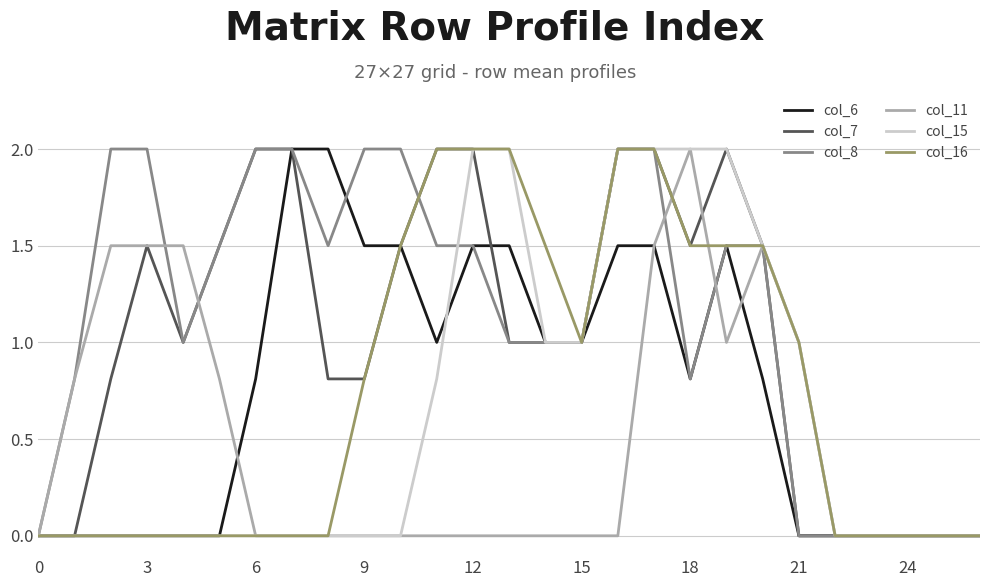

What is the highest value of the col_6 series?

2.0